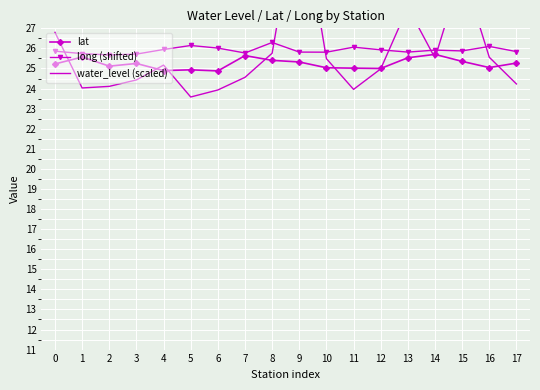

Rank the categories by lat value from highest to lowest.

14, 7, 1, 13, 8, 15, 9, 17, 3, 0, 2, 16, 10, 11, 12, 5, 4, 6